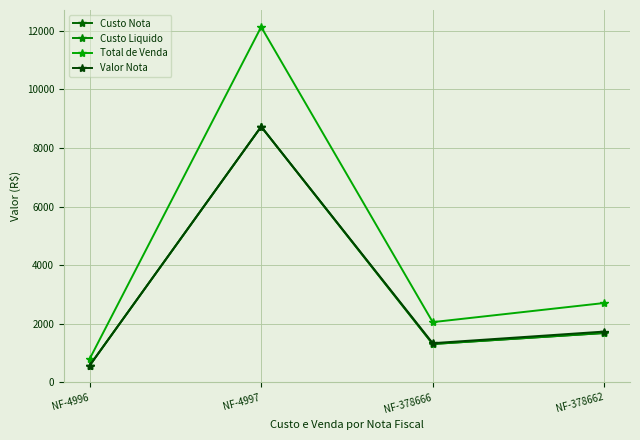

At which category is the sum across all series the highest?

NF-4997